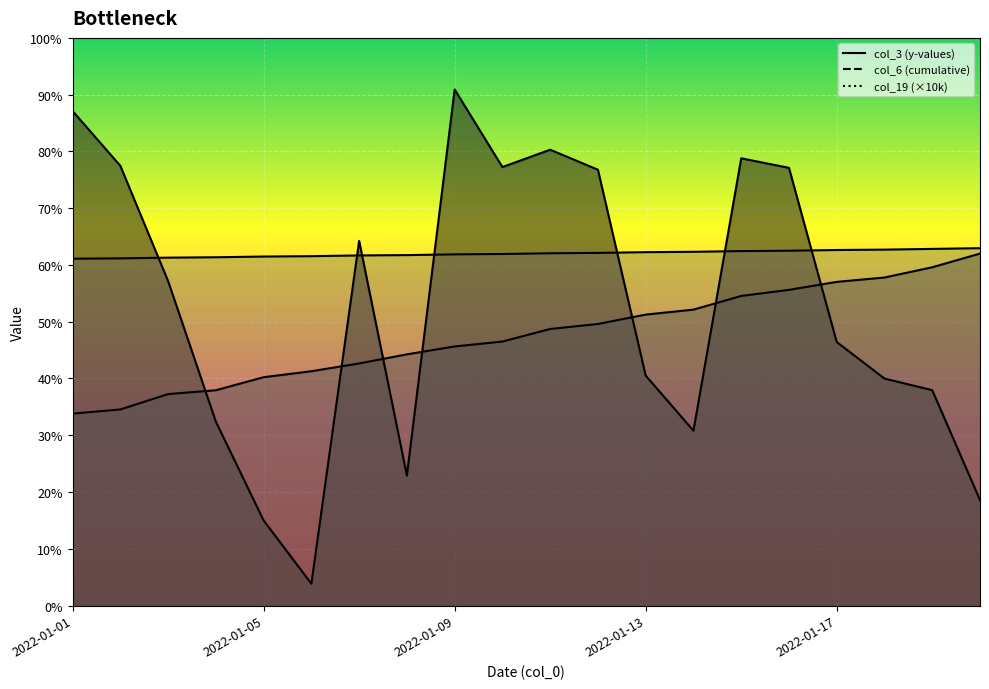

At how many categories does at least one series exceed 219914922?

1